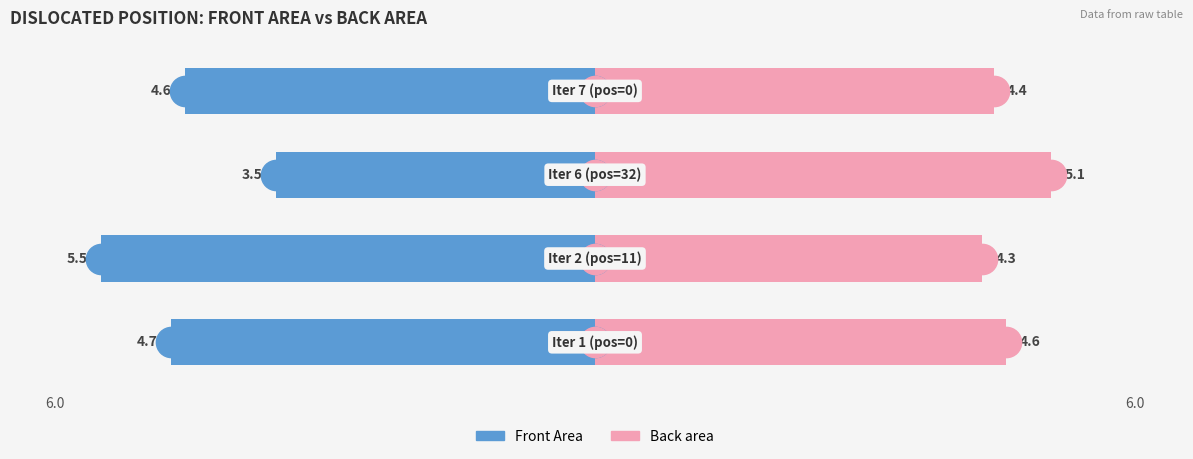

Are the bars horizontal?

Yes